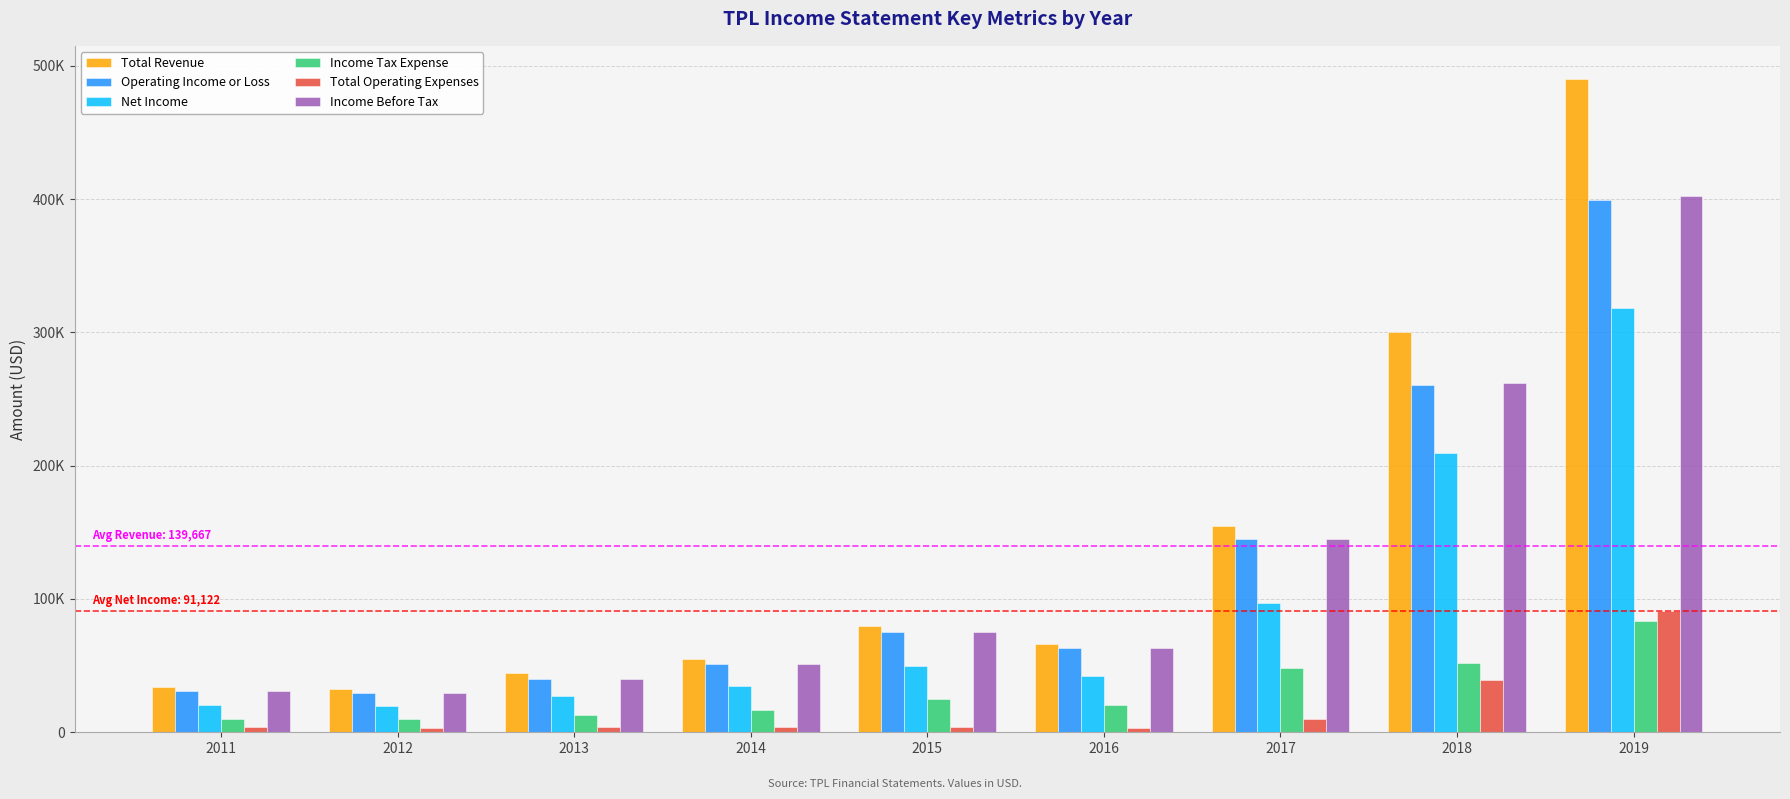

What is the difference between the second highest and second lowest values in the Total Revenue series?

265900